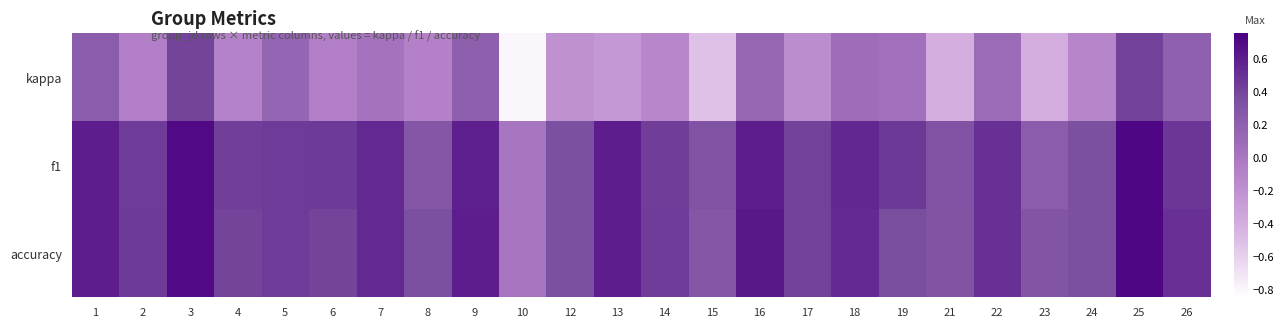

Reading left to right, transcribe all the data shown in this chart.

kappa: 1=0.2	2=-0.1	3=0.4	4=-0.1	5=0.2	6=-0.1	7=0.0	8=-0.1	9=0.2	10=-0.8	12=-0.2	13=-0.2	14=-0.1	15=-0.5	16=0.1	17=-0.2	18=0.1	19=0.1	21=-0.4	22=0.1	23=-0.4	24=-0.1	25=0.4	26=0.2
f1: 1=0.6	2=0.4	3=0.7	4=0.4	5=0.4	6=0.5	7=0.5	8=0.3	9=0.6	10=0.0	12=0.3	13=0.6	14=0.4	15=0.3	16=0.6	17=0.4	18=0.5	19=0.5	21=0.3	22=0.5	23=0.2	24=0.3	25=0.7	26=0.5
accuracy: 1=0.6	2=0.5	3=0.7	4=0.4	5=0.4	6=0.4	7=0.5	8=0.3	9=0.6	10=0.0	12=0.3	13=0.6	14=0.4	15=0.3	16=0.6	17=0.4	18=0.5	19=0.4	21=0.3	22=0.5	23=0.3	24=0.3	25=0.7	26=0.5